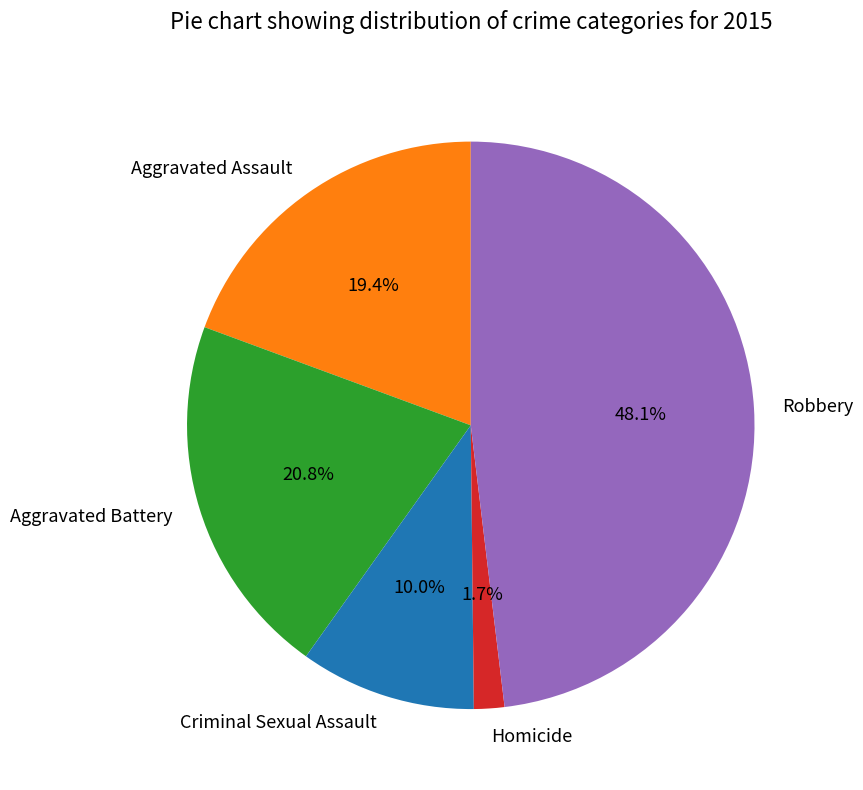

To the nearest percent, what is the difference between the Homicide and Robbery slice percentages?

46%